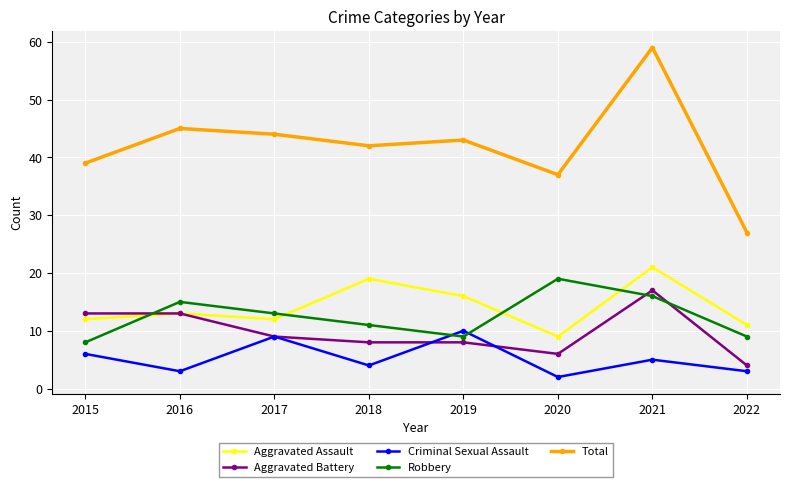

Reading right to left, what are all the values shown in this chart?

Aggravated Assault: 2022=11	2021=21	2020=9	2019=16	2018=19	2017=12	2016=13	2015=12
Aggravated Battery: 2022=4	2021=17	2020=6	2019=8	2018=8	2017=9	2016=13	2015=13
Criminal Sexual Assault: 2022=3	2021=5	2020=2	2019=10	2018=4	2017=9	2016=3	2015=6
Robbery: 2022=9	2021=16	2020=19	2019=9	2018=11	2017=13	2016=15	2015=8
Total: 2022=27	2021=59	2020=37	2019=43	2018=42	2017=44	2016=45	2015=39